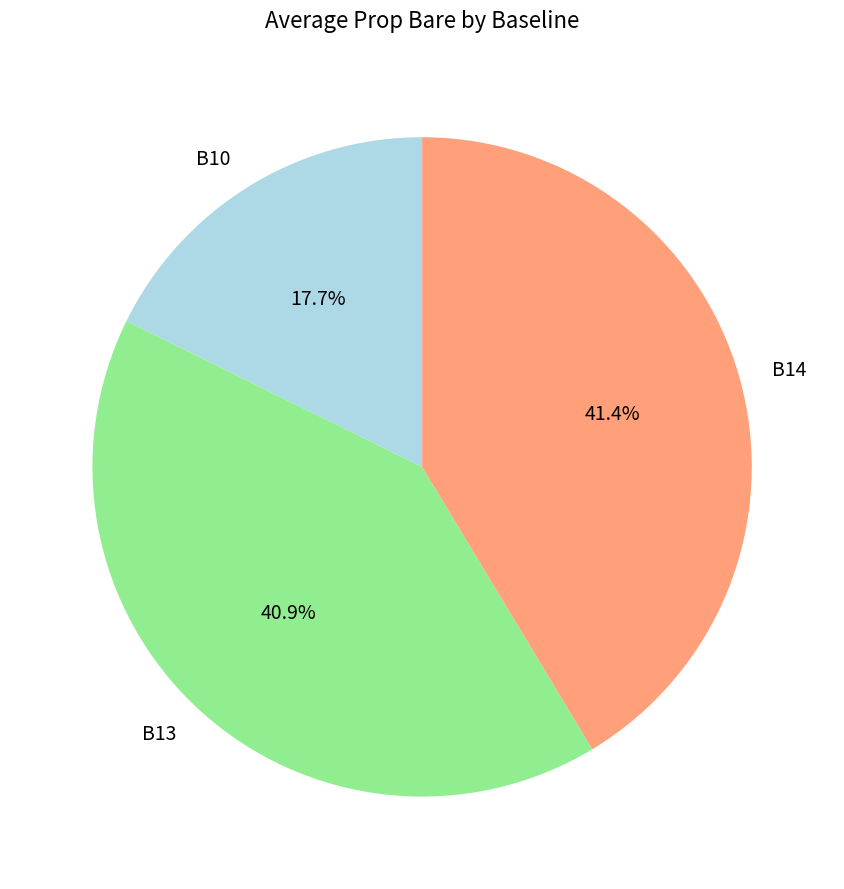

Is there a majority slice in this chart?

No